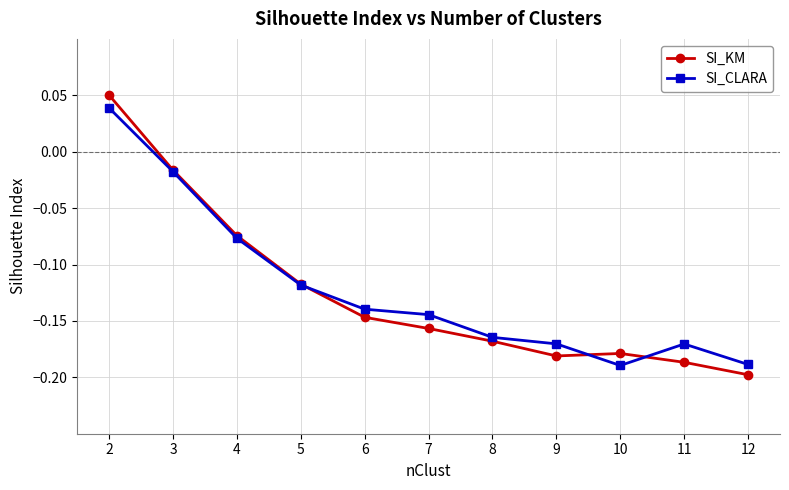

True or false: SI_CLARA has more than 1 points higher than both neighbors.

False